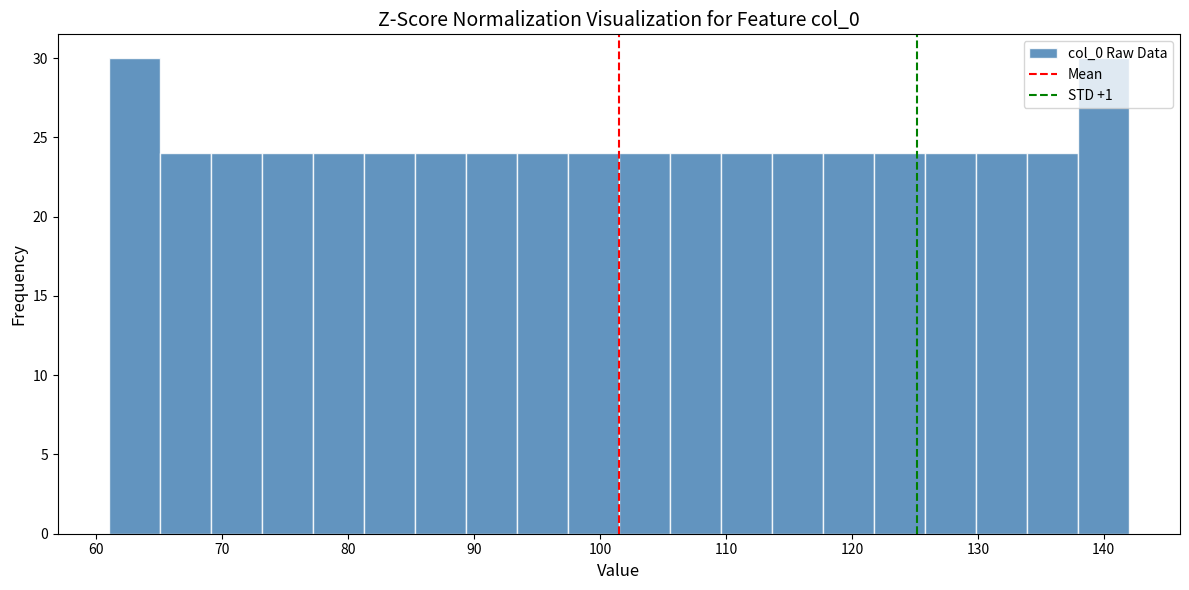

Reading left to right, transcribe this chart: for each bar, give the range it covers on the x-axis and its height. Neither the bar edges nor the heights are printed on the chart, so give them approximately, as read against the axes.

61 to 65: 30
65 to 69: 24
69 to 73: 24
73 to 77: 24
77 to 81: 24
81 to 85: 24
85 to 89: 24
89 to 93: 24
93 to 97: 24
97 to 102: 24
102 to 106: 24
106 to 110: 24
110 to 114: 24
114 to 118: 24
118 to 122: 24
122 to 126: 24
126 to 130: 24
130 to 134: 24
134 to 138: 24
138 to 142: 30